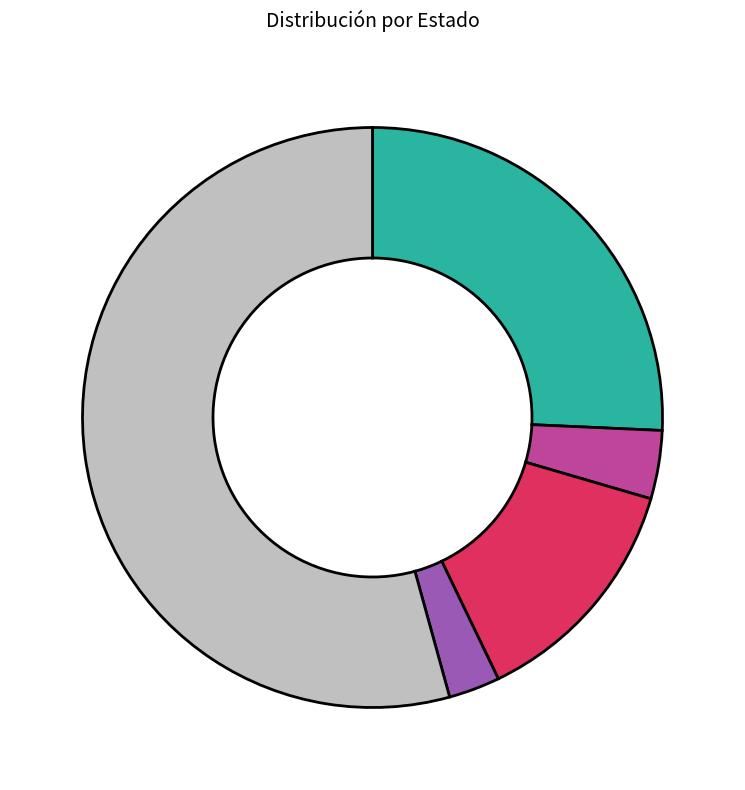

Does any single category account for the majority?

Yes